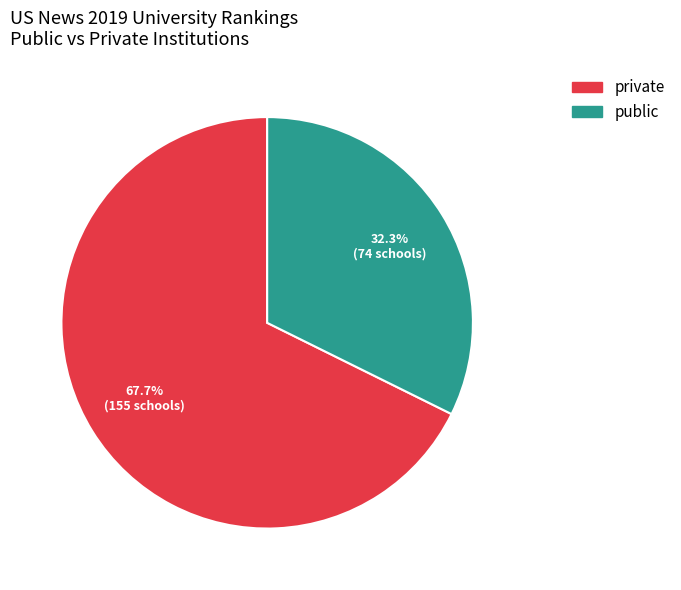

Combined, what portion of the pie is private and public?

100.0%